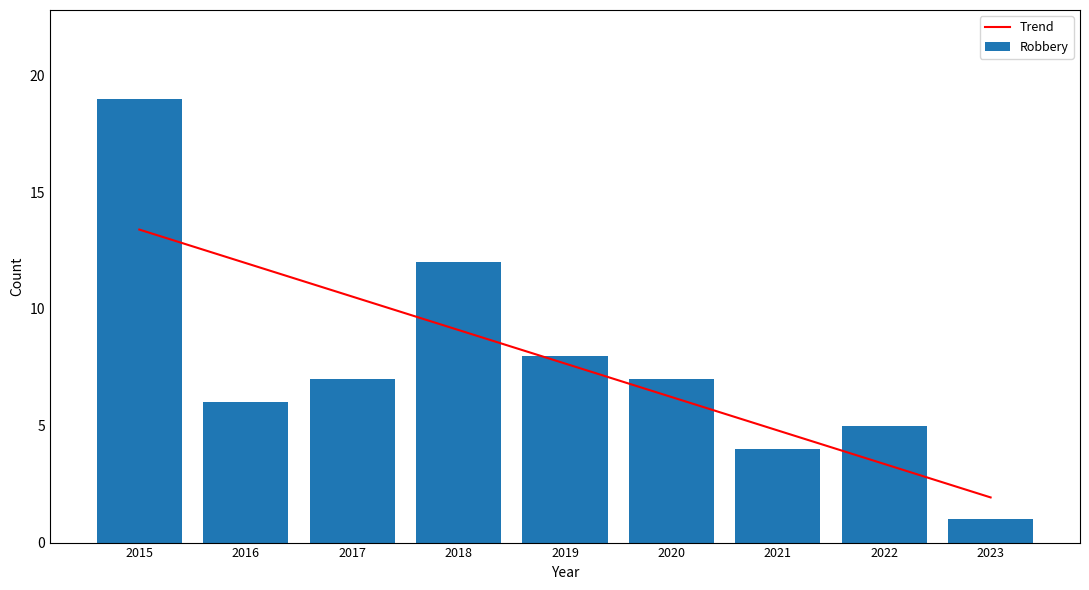

What is the spread (max minus min) of values at 2018?

2.9